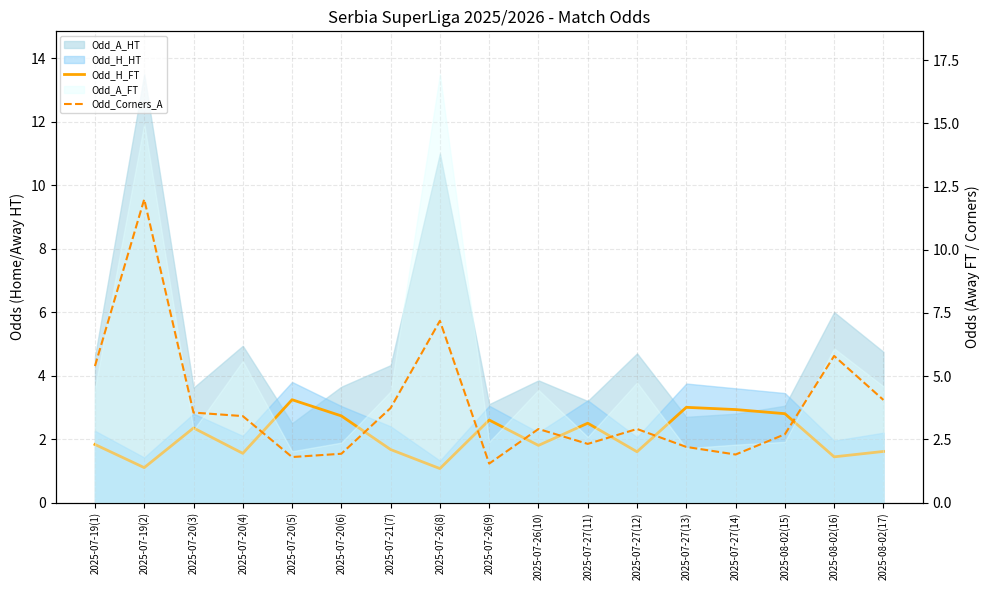

What is the average value of the Odd_Corners_A series?

3.8